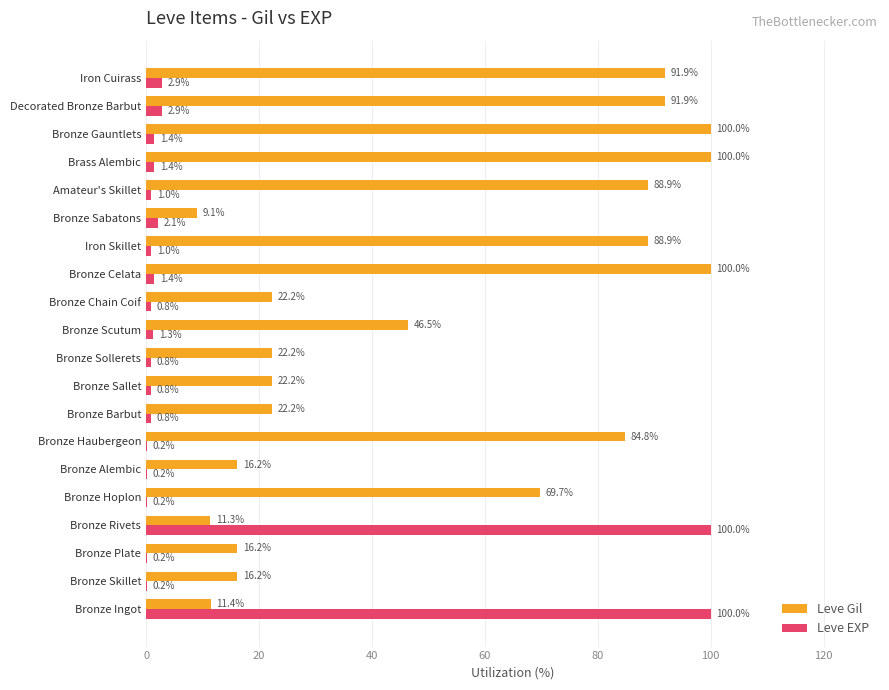

At which category is the sum across all series the highest?

Bronze Ingot